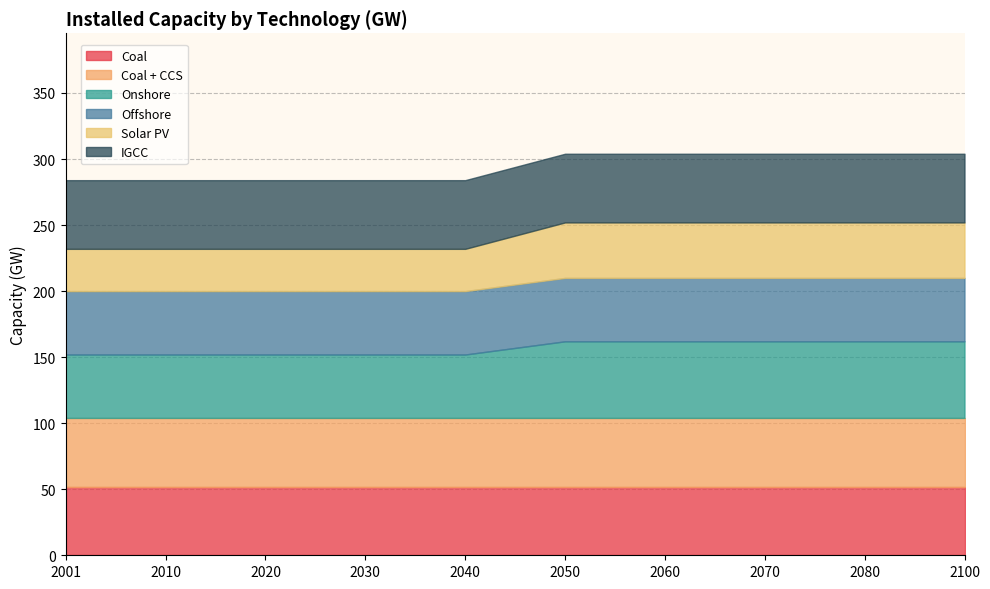

How many lines are shown in the chart?

6